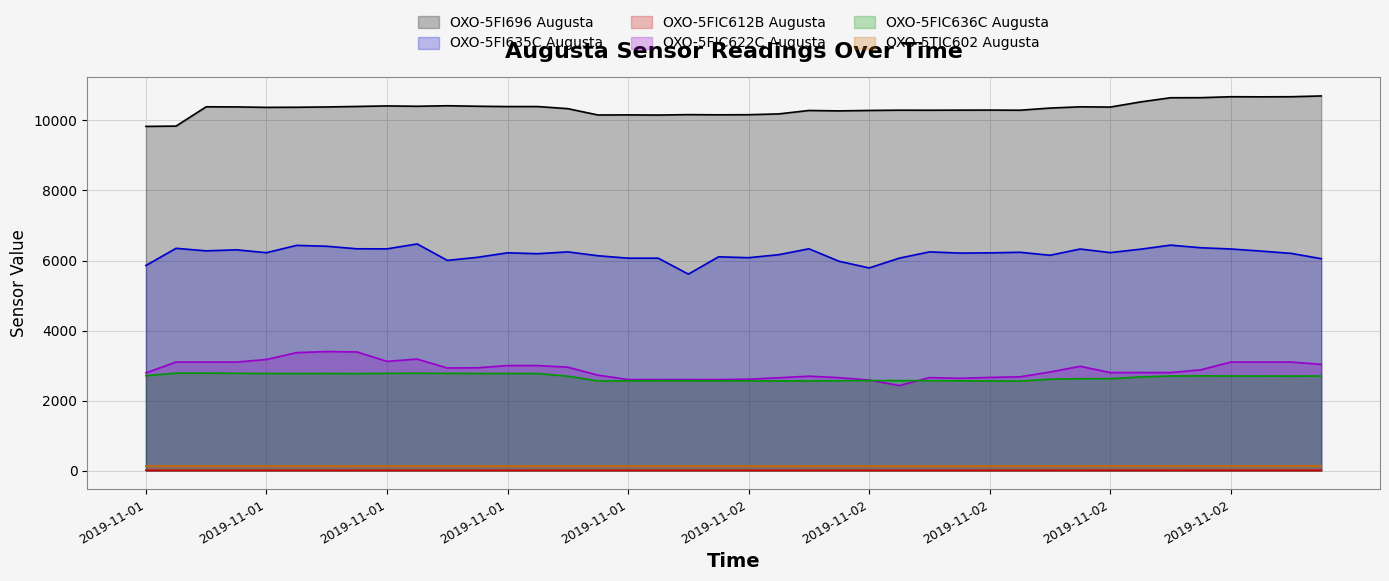

True or false: OXO-5FIC612B Augusta and OXO-5FIC636C Augusta cross at least once.

False